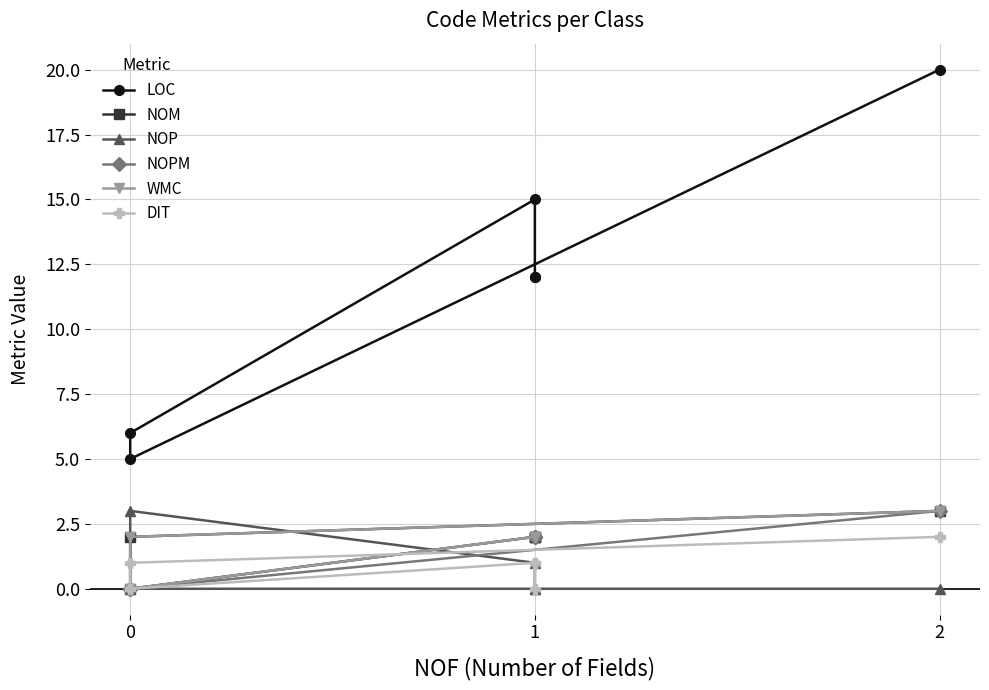

True or false: NOM and LOC intersect in this chart.

False